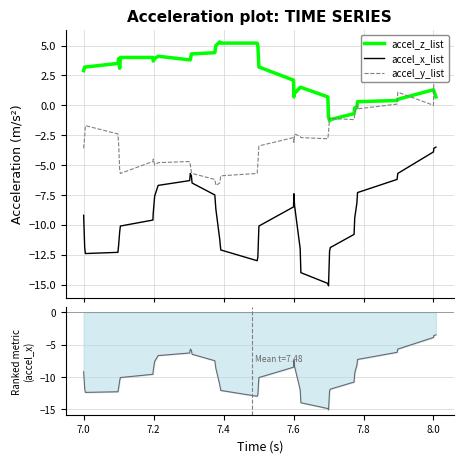

True or false: accel_z_list and accel_x_list intersect in this chart.

False